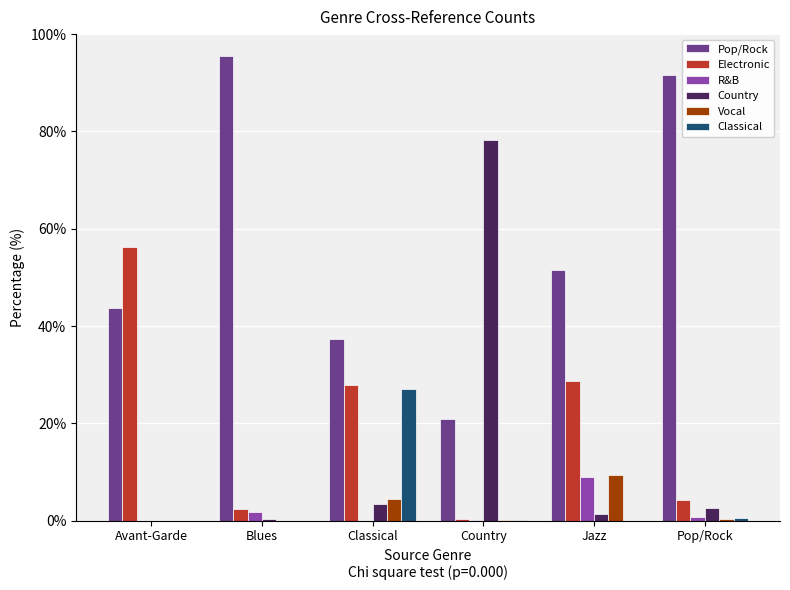

What is the sum of the Pop/Rock values at Jazz and Blues?

147.1